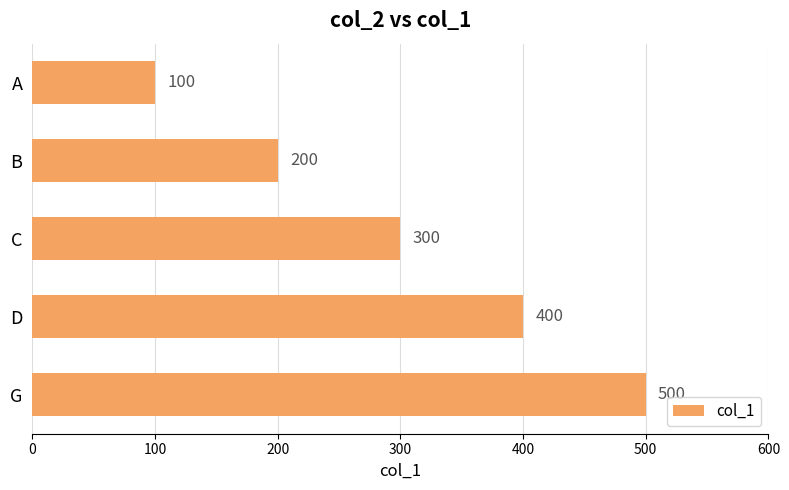

What is the minimum value shown in the chart?

100